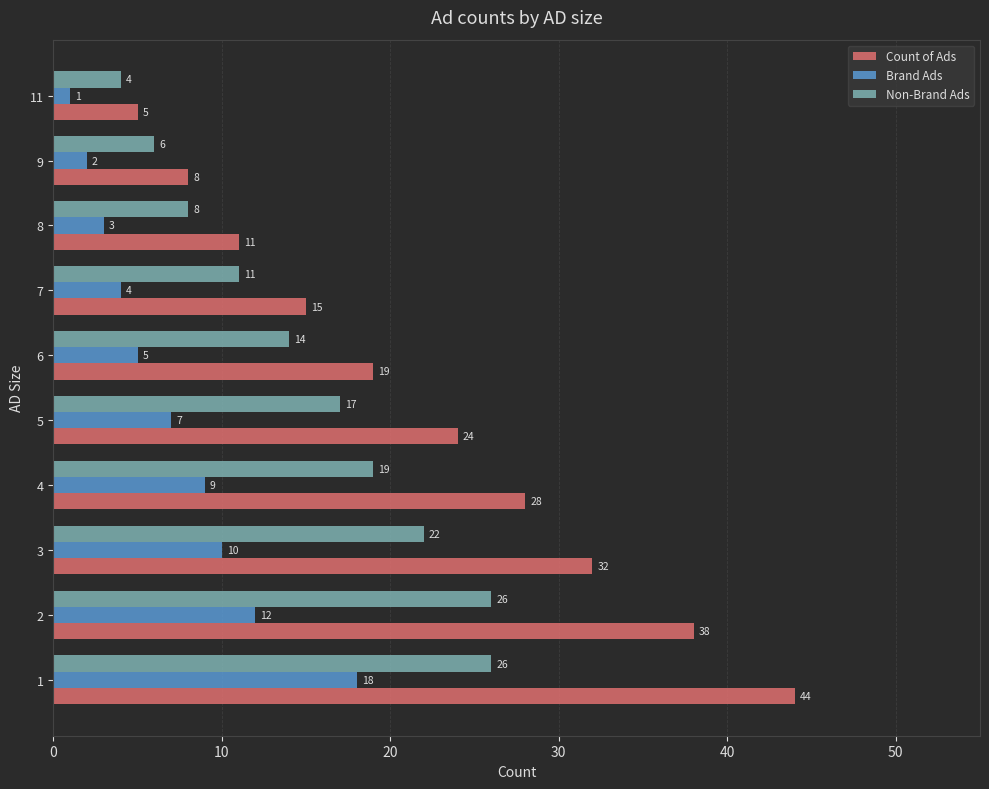

List the series in order of their peak value, lowest first.

Brand Ads, Non-Brand Ads, Count of Ads